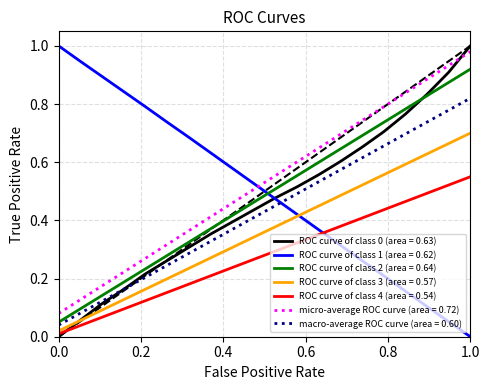

After their last crossing, which series has the higher values: ROC curve of class 2 (area = 0.64) or ROC curve of class 1 (area = 0.62)?

ROC curve of class 2 (area = 0.64)